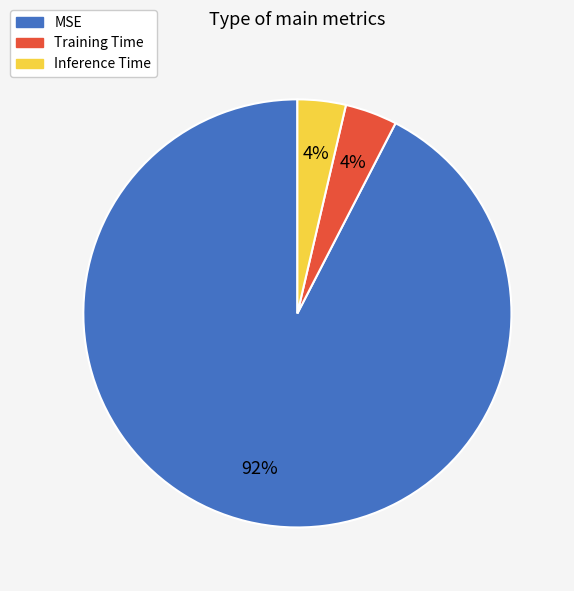

What is the largest slice in the pie chart?

MSE